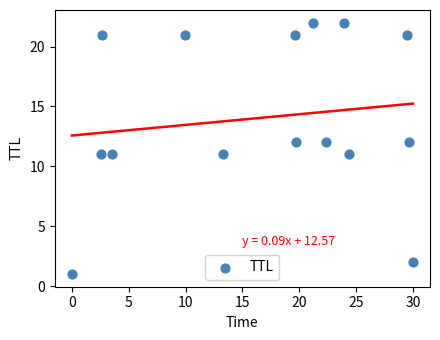

What is the range of Y values (max minus min)?

21